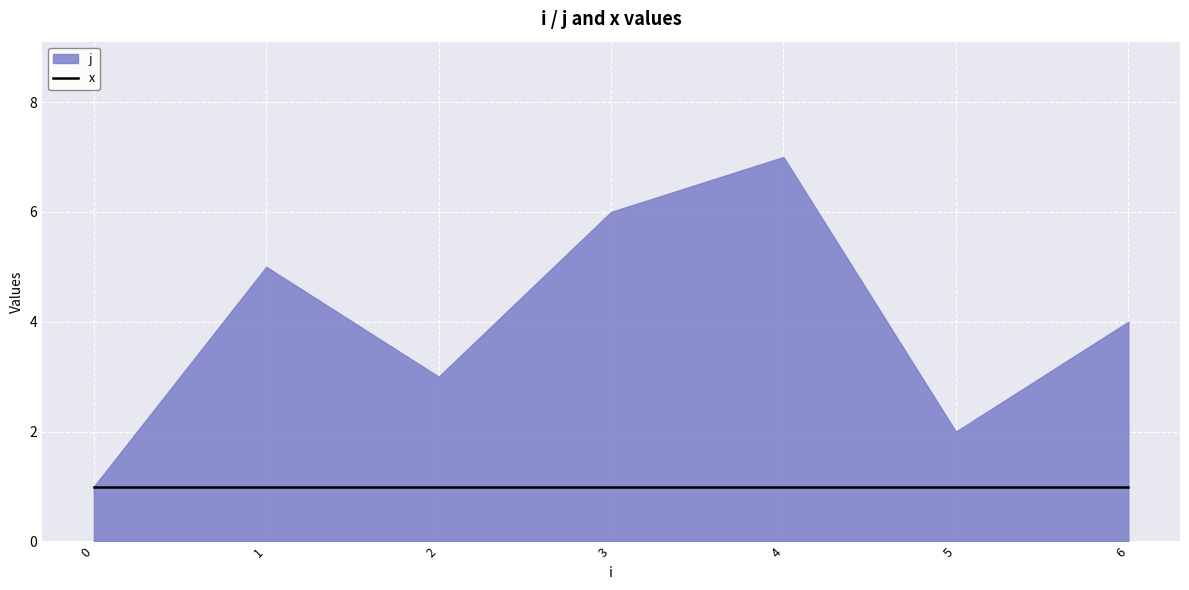

At how many categories does at least one series exceed 2?

5